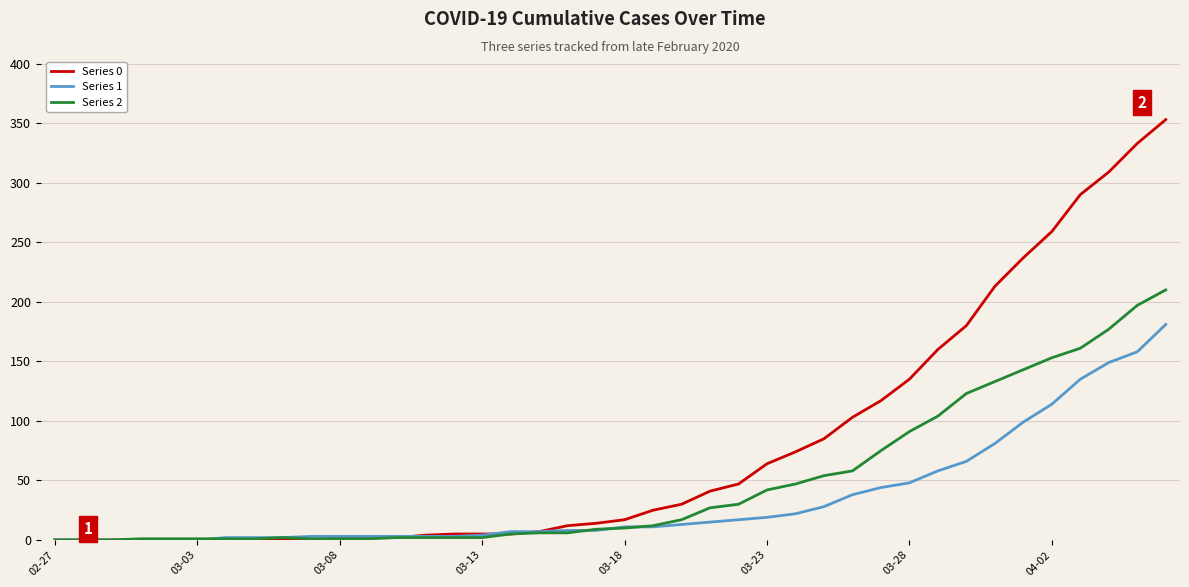

List the series in order of their peak value, highest first.

Series 0, Series 2, Series 1